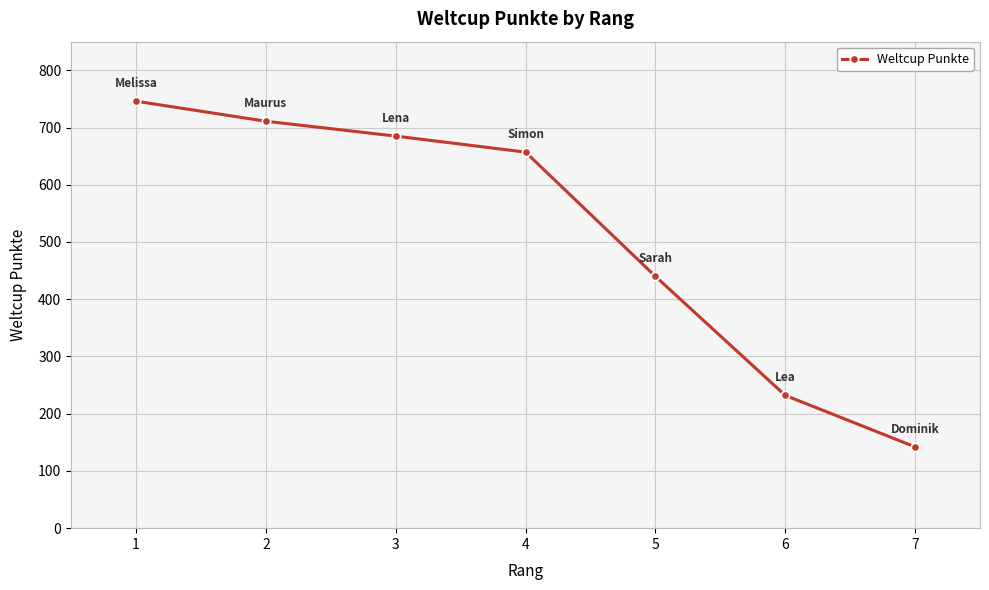

List the labels in order of value, largest first.

1, 2, 3, 4, 5, 6, 7